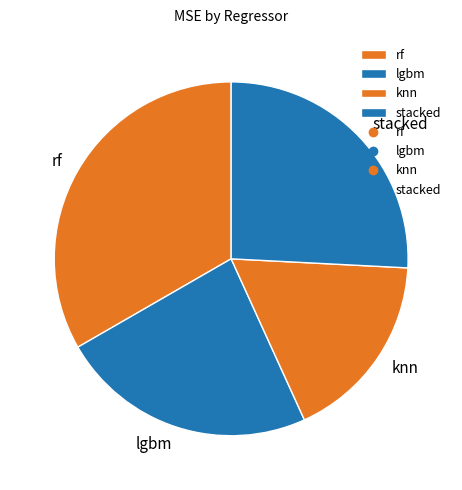

True or false: lgbm accounts for 9% of the total.

False